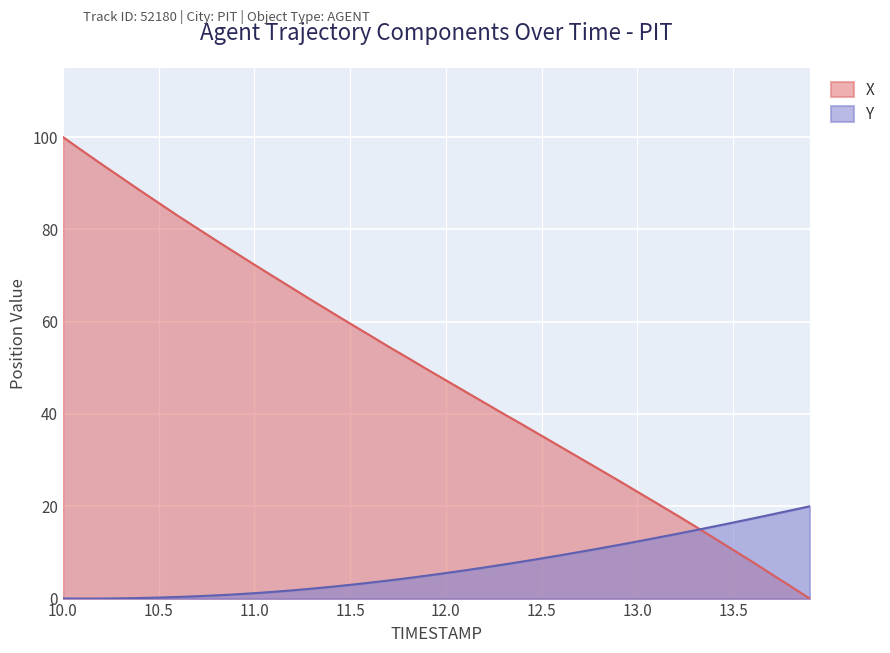

Which series changed the most between 10.4 and 12.8?

X